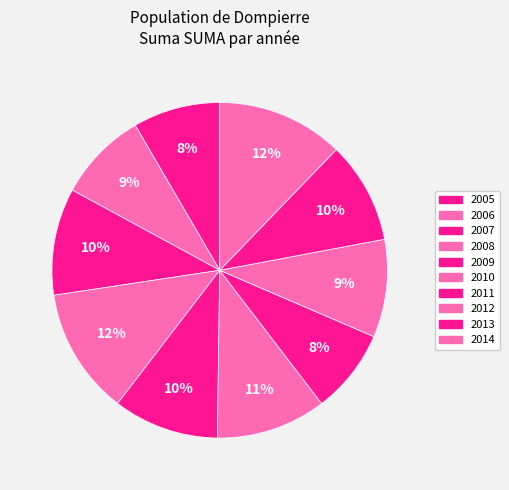

Which has a higher value, 2014 or 2013?

2014